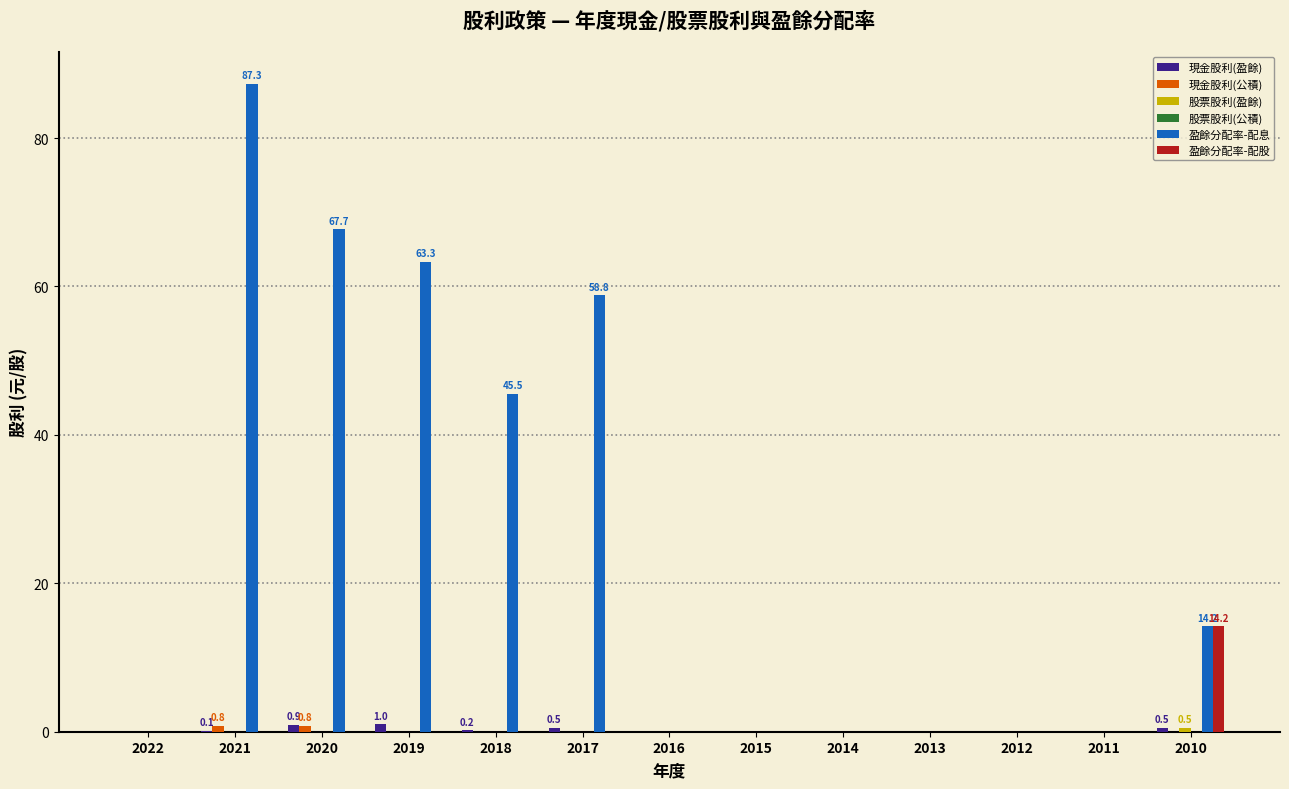

How many groups of bars are there?

13